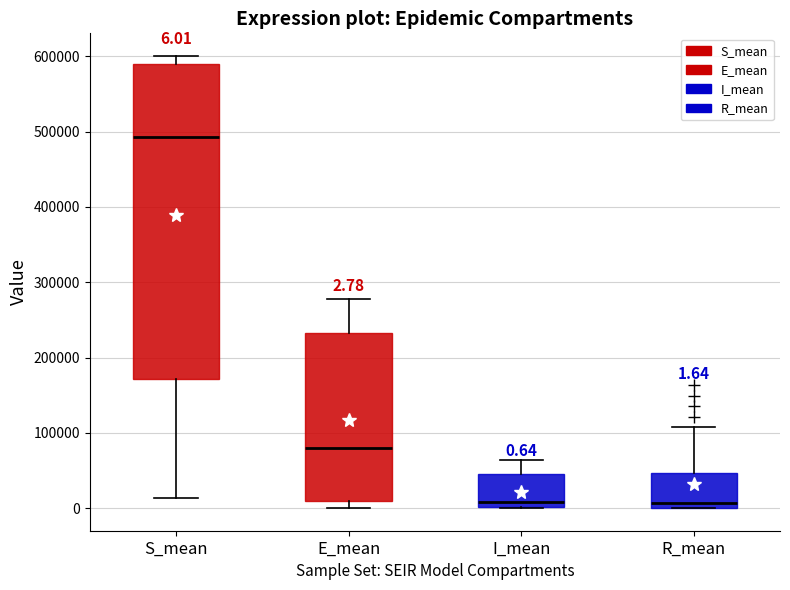

Which box is the tallest, from its lower edge to its upper edge?

S_mean